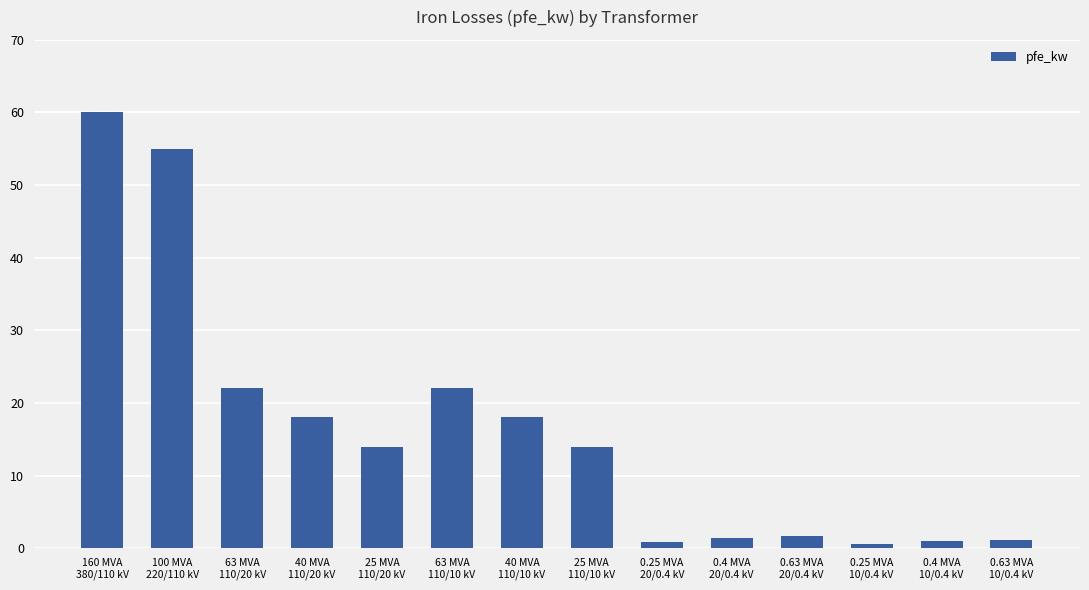

What is the value of the 8th bar from the left?

14.0